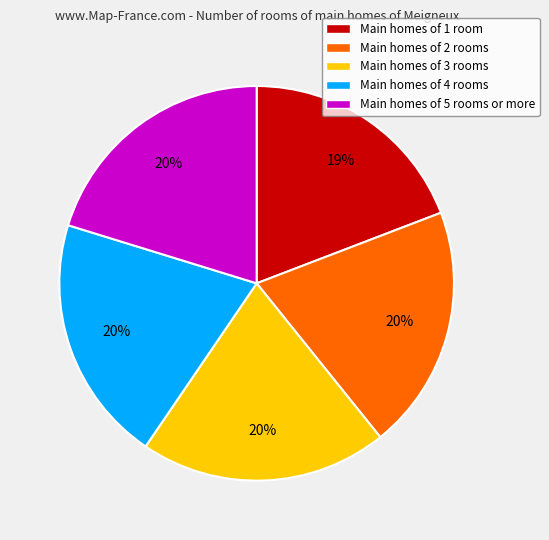

Approximately how many times larger is the value at Main homes of 1 room compared to Main homes of 5 rooms or more?

0.9